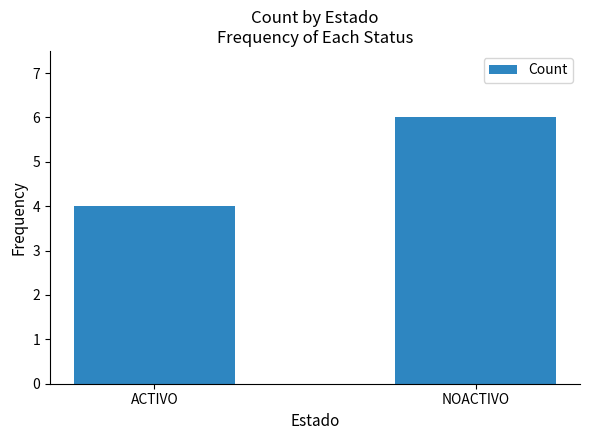

How many data points are less than 6?

1